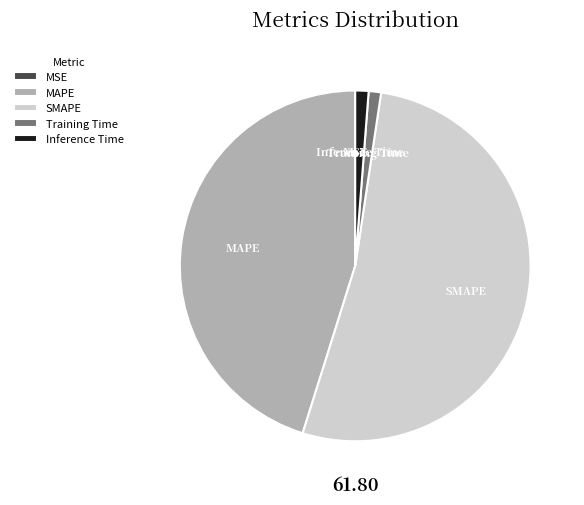

Between Training Time and SMAPE, which is larger?

SMAPE